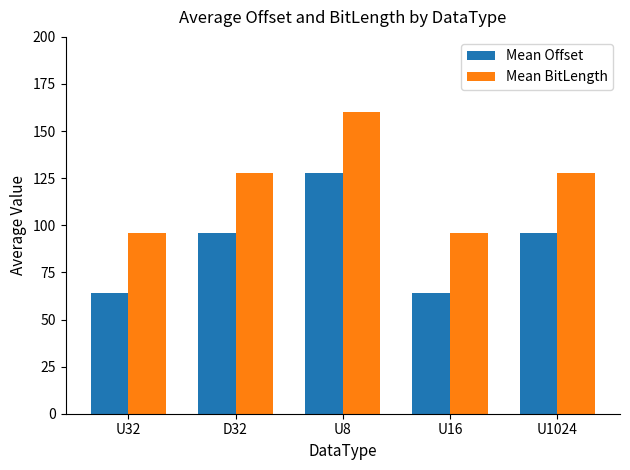

What is the minimum value for Mean Offset?

64